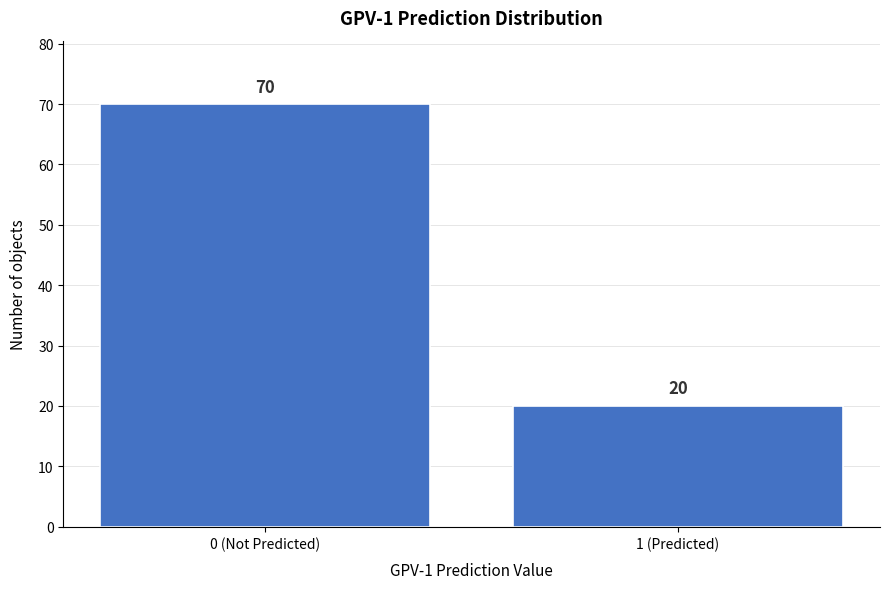

Reading left to right, transcribe all the data shown in this chart.

70	20